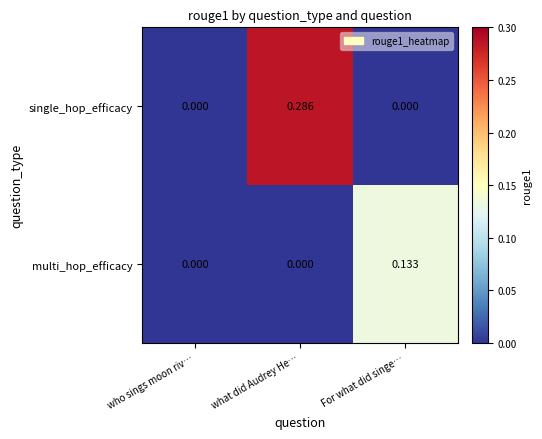

List the series in order of their overall mean, highest first.

single_hop_efficacy, multi_hop_efficacy